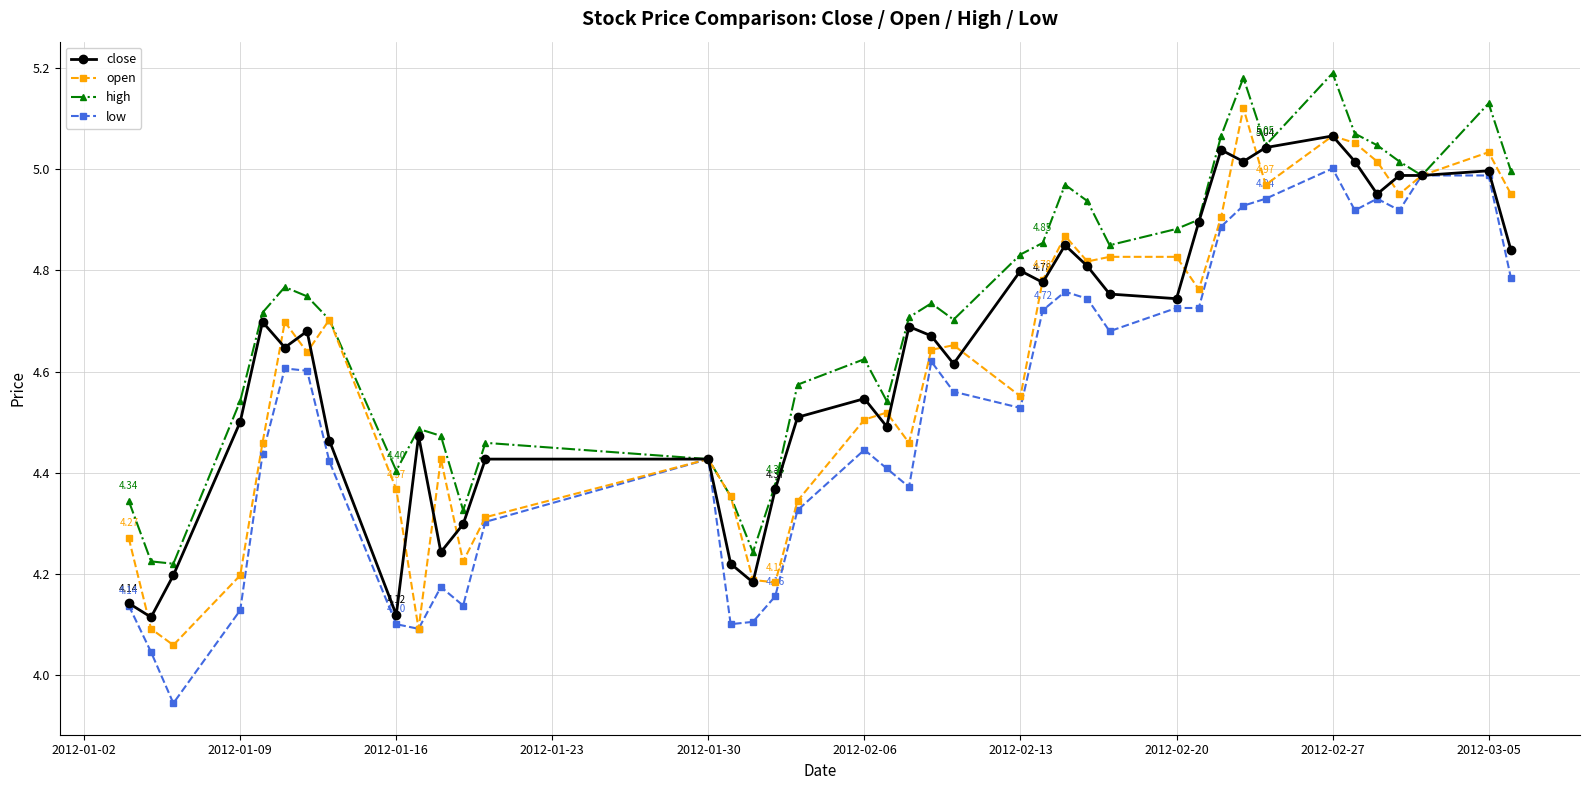

At how many categories does at least one series exceed 4?

40